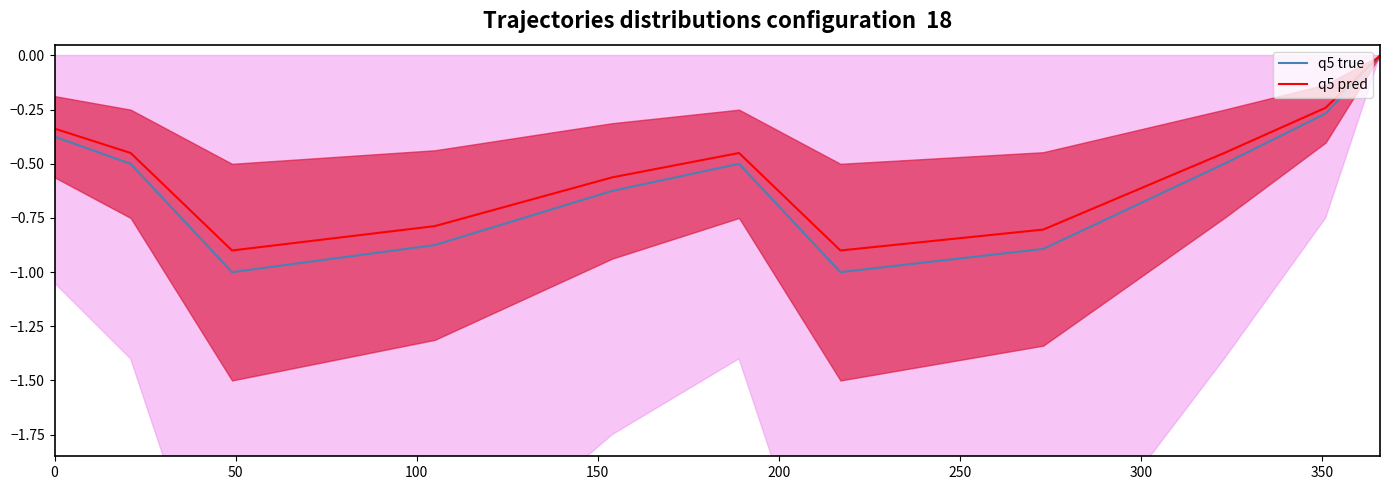

The chart shows a value of -0.4 at FP3. True or false?

False